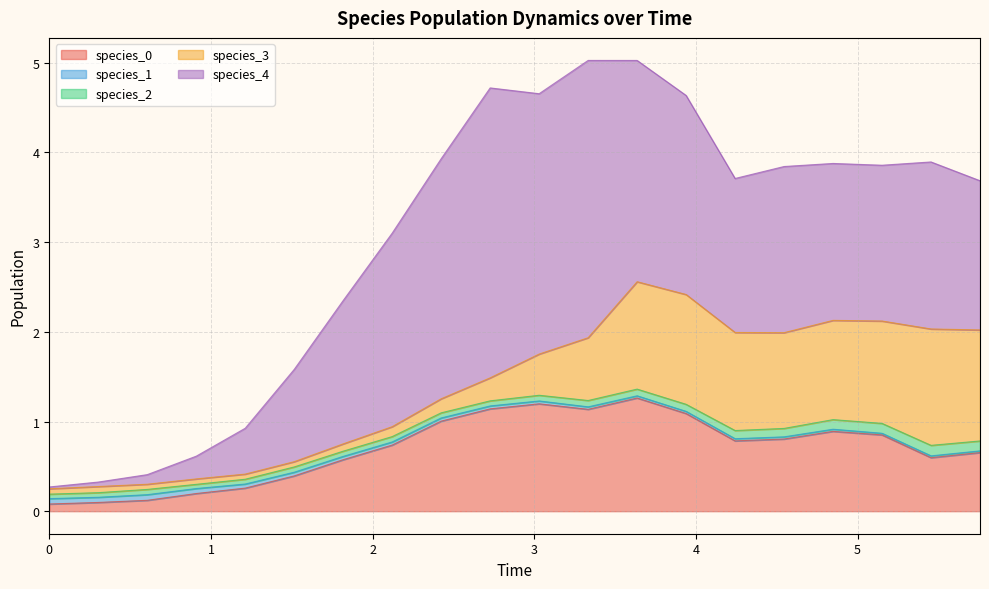

What is the value of the species_3 point at the 6th from the left?

0.1